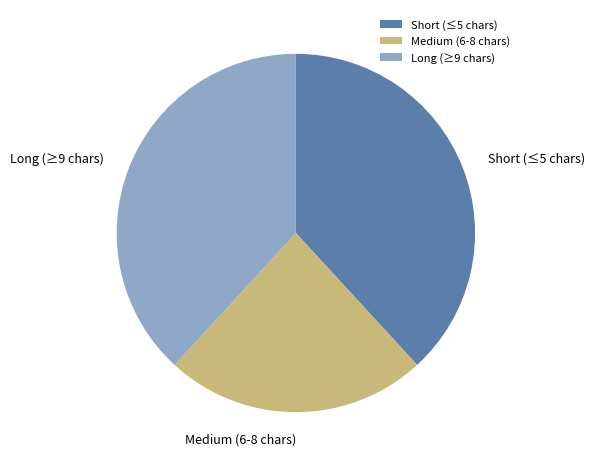

Approximately how many times larger is the value at Medium (6-8 chars) compared to Long (≥9 chars)?

0.6